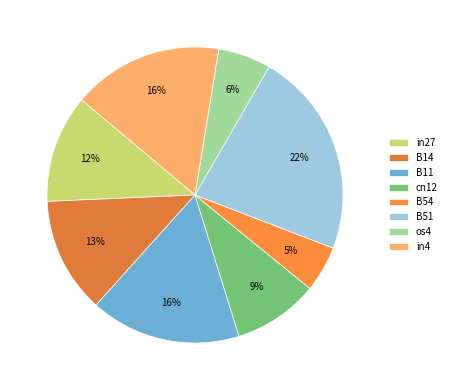

Is there a majority slice in this chart?

No